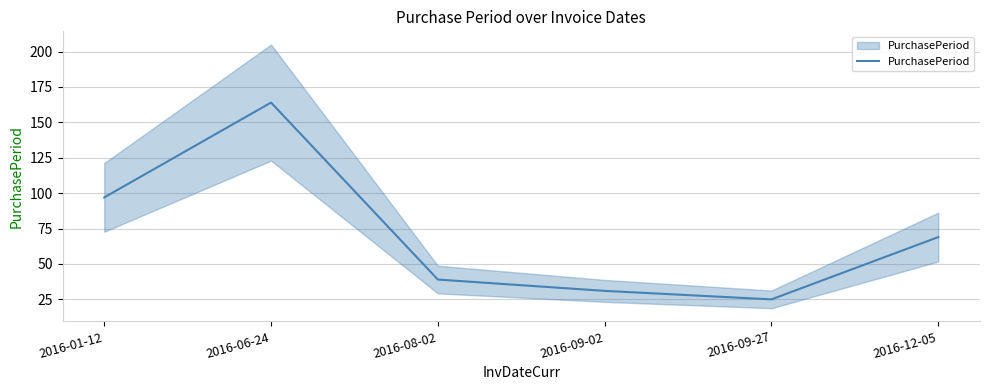

How many series are shown in this chart?

1